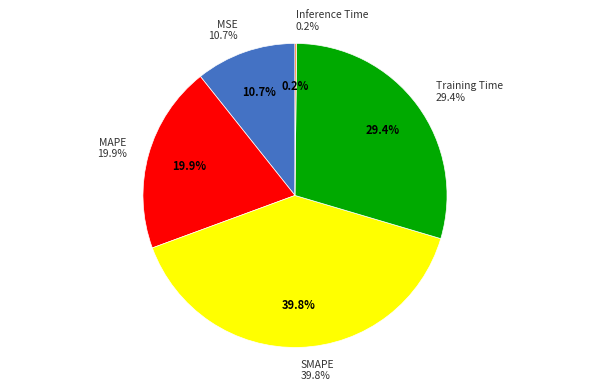

Count the number of slices in the pie.

5